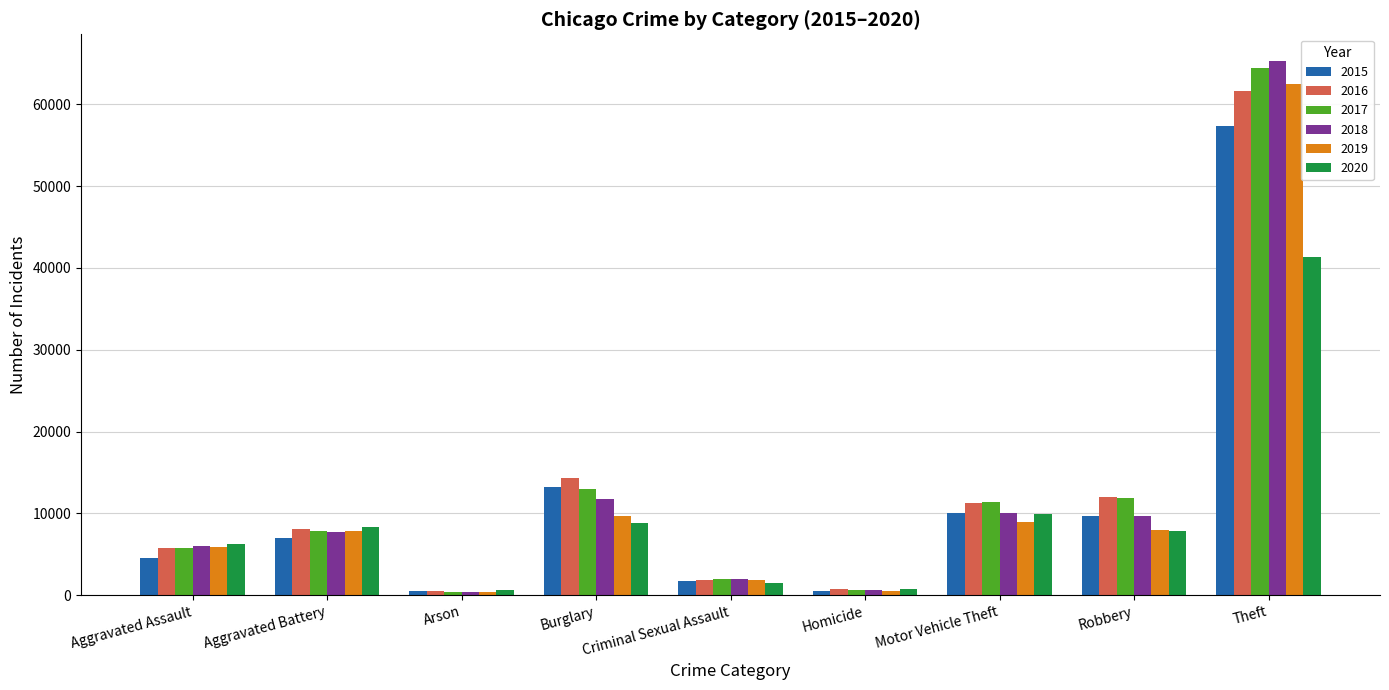

Which label corresponds to the largest value in the chart?

Theft